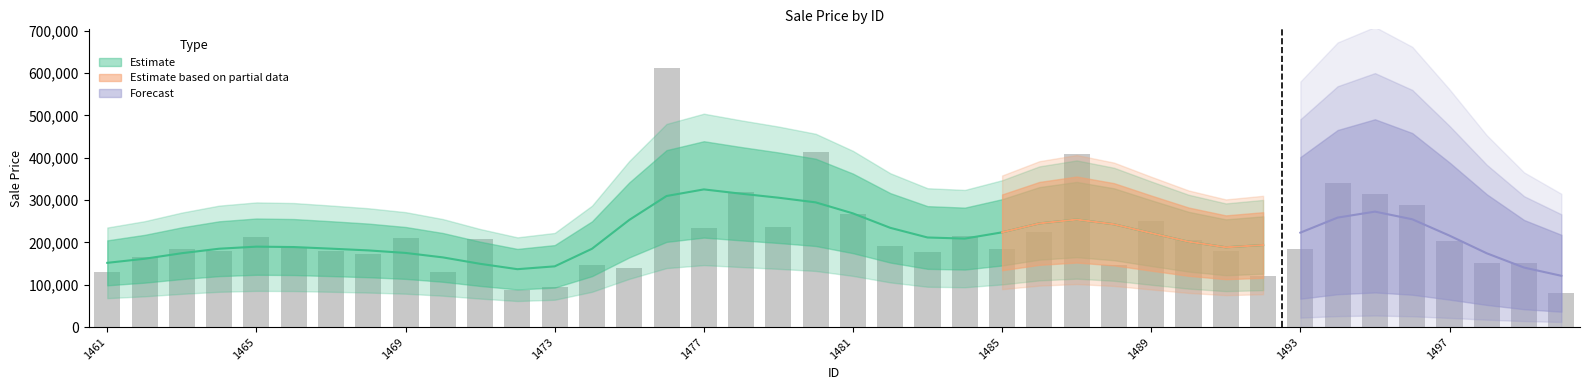

Reading left to right, extract all data points from this chart.

1461=129000	1462=164900	1463=185000	1464=179900	1465=213500	1466=188000	1467=179200	1468=173000	1469=210000	1470=129500	1471=207000	1472=88000	1473=94500	1474=146000	1475=139400	1476=611657	1477=235128	1478=320000	1479=236500	1480=412500	1481=268000	1482=192000	1483=176432	1484=216000	1485=184000	1486=225000	1487=410000	1488=147000	1489=250580	1490=204750	1491=180000	1492=121000	1493=185000	1494=340000	1495=315000	1496=289000	1497=202500	1498=151000	1499=151000	1500=81000